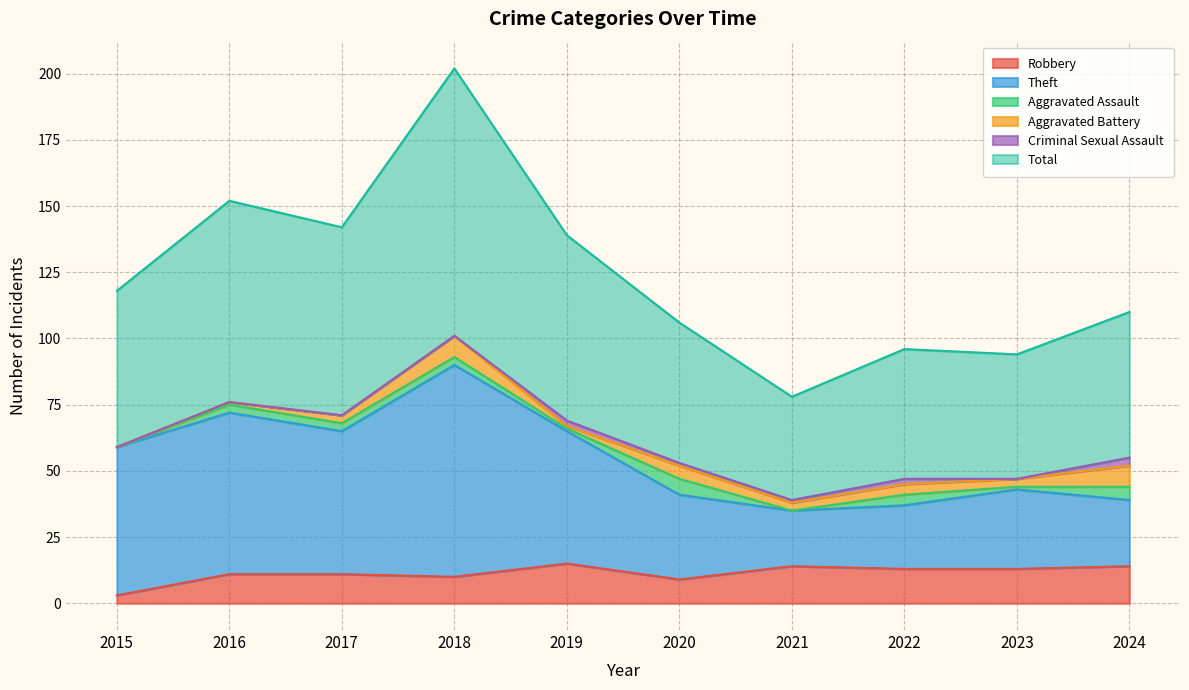

Where is Total nearest to the value 140?

2019